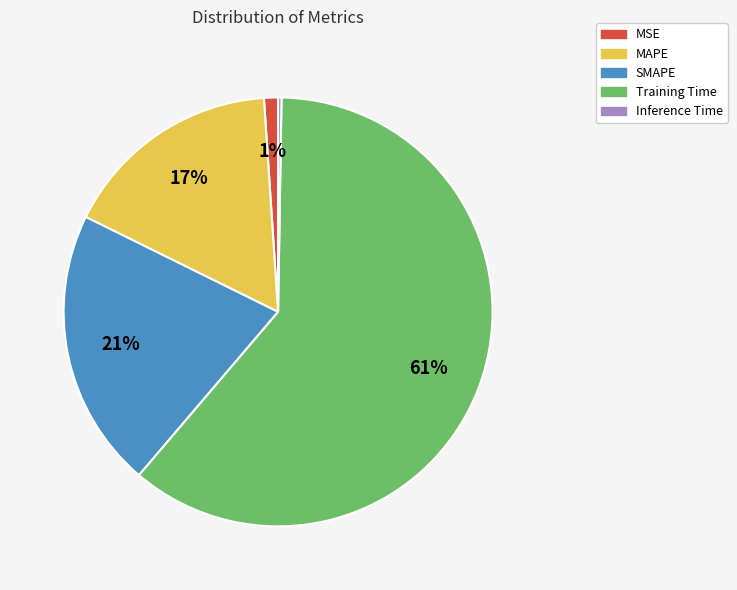

Which category has the biggest portion of the pie?

Training Time